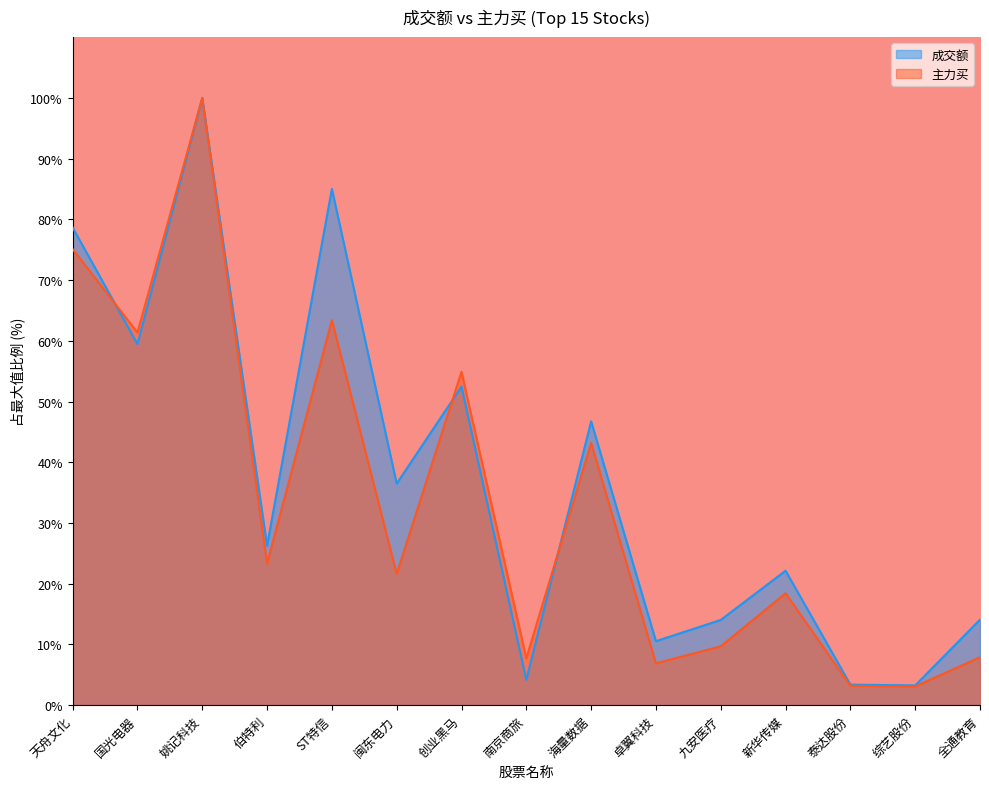

What is the approximate value of 主力买 at 卓翼科技?

6.9